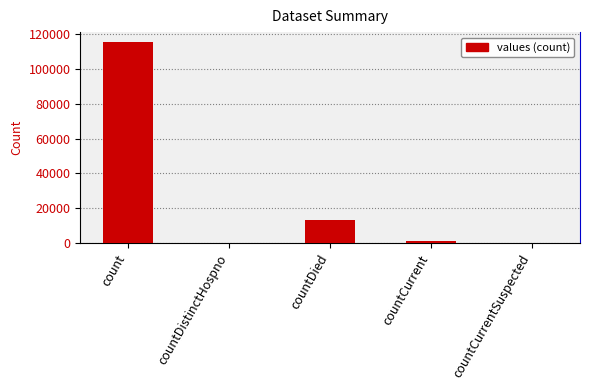

Which has a higher value, countCurrent or count?

count